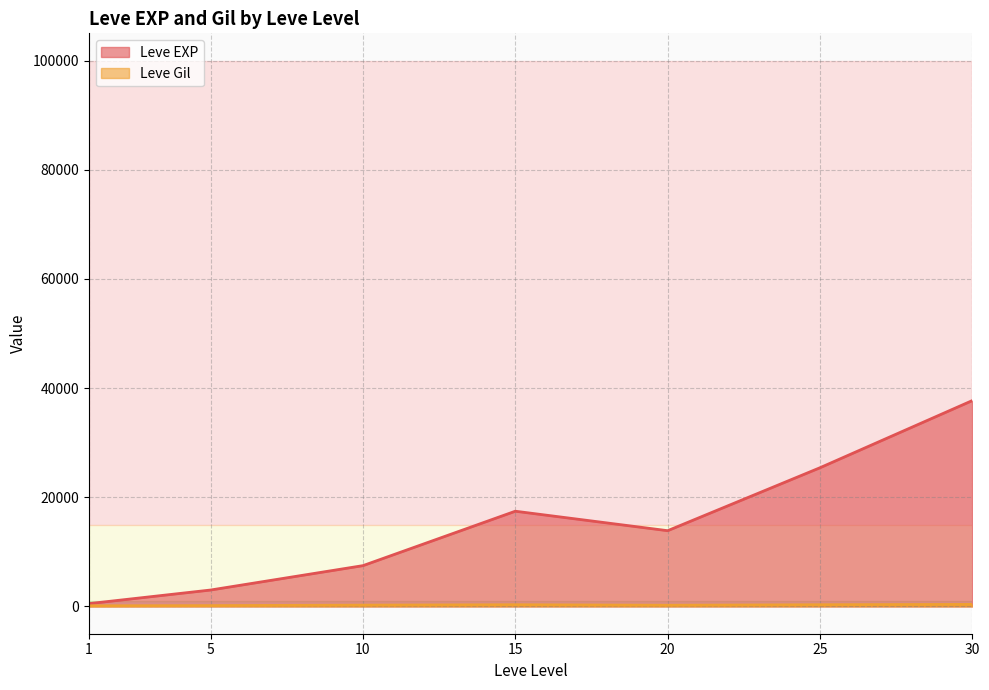

What is the difference between the maximum and minimum values in the Leve EXP series?

37204.8